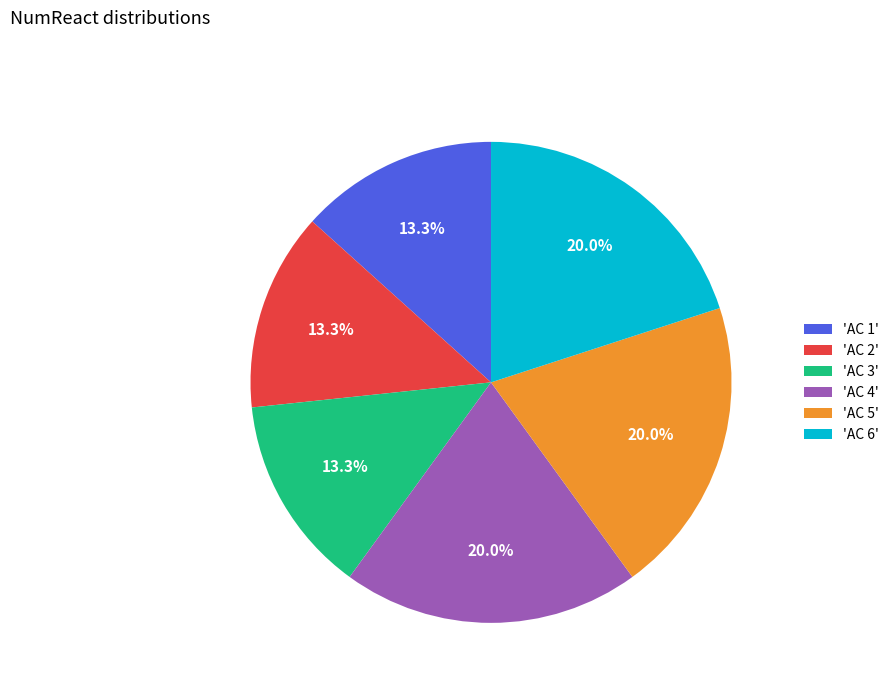

Between 'AC 1' and 'AC 5', which is larger?

'AC 5'